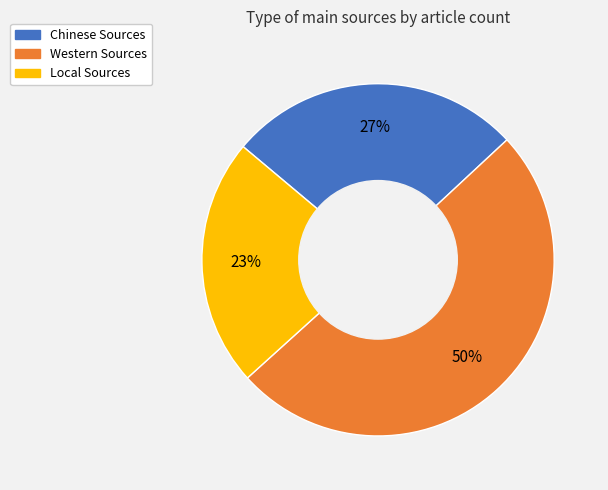

How many slices are in this pie chart?

3